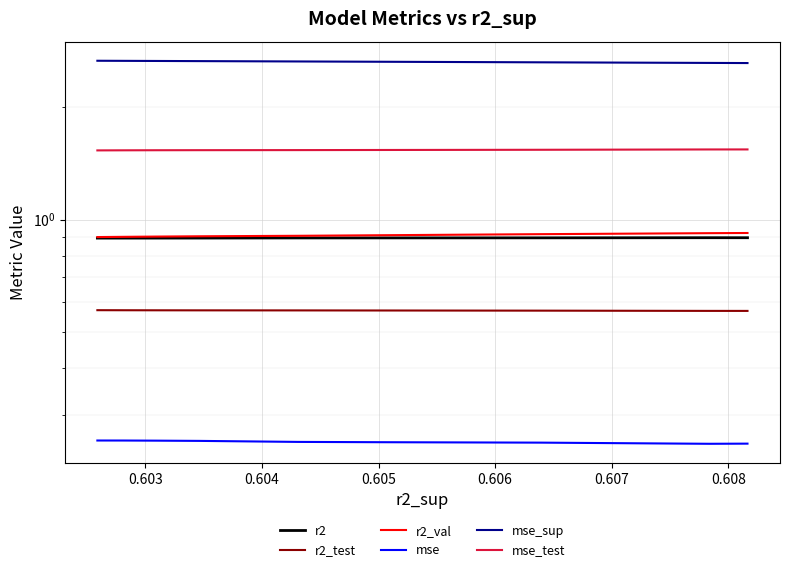

At how many categories does at least one series exceed 0?

10